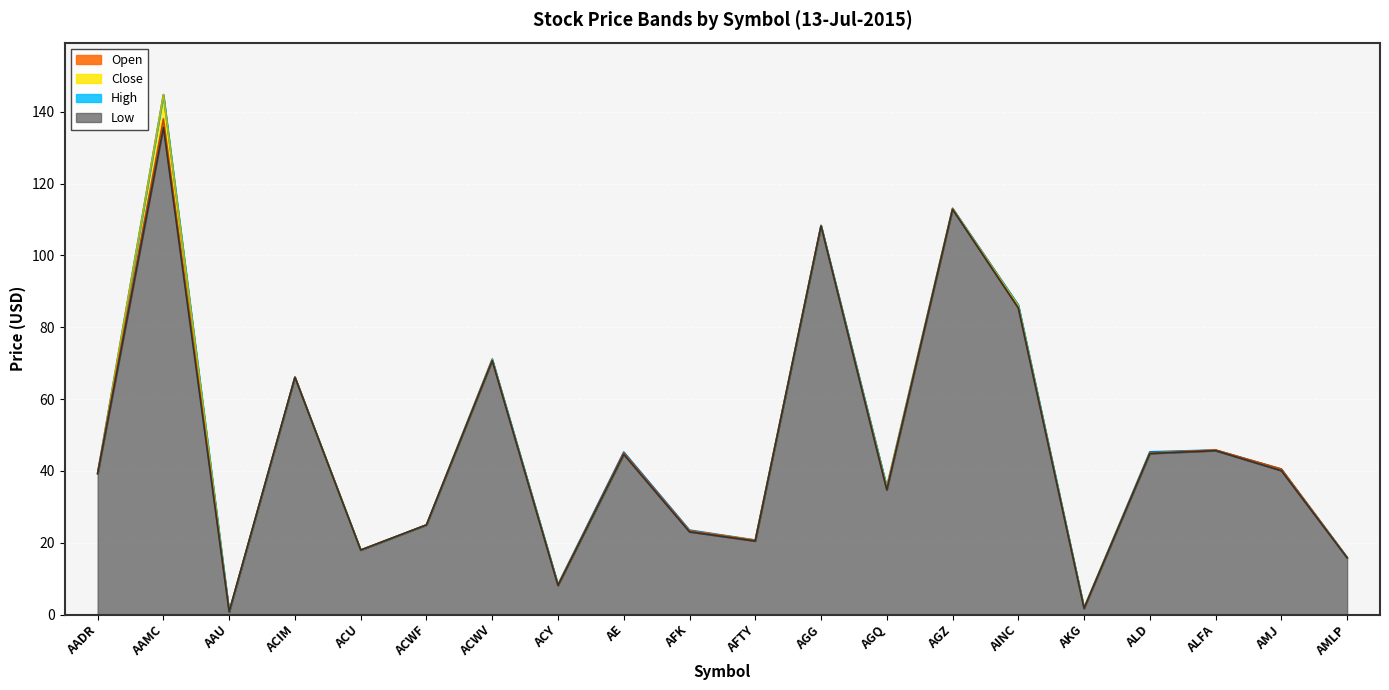

What is the label of the 2nd point from the left?

AAMC